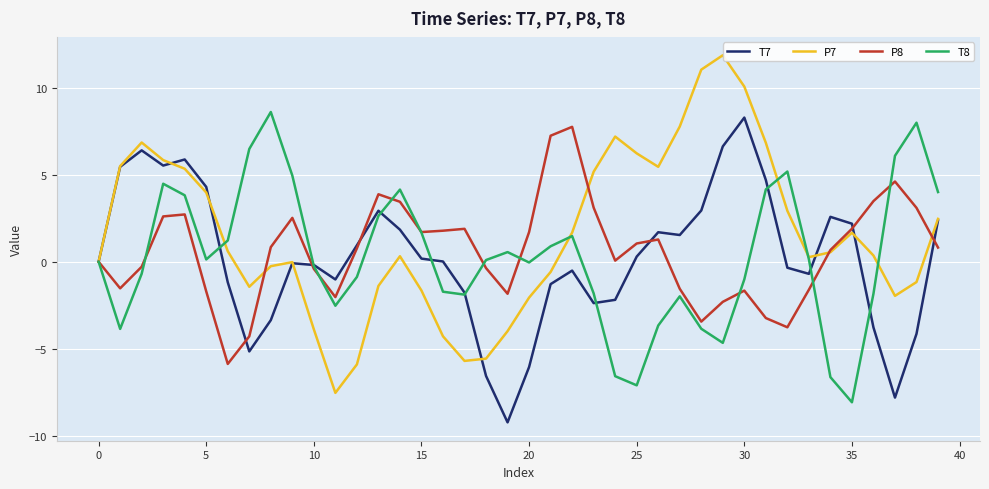

How many times do T8 and P8 cross each other?

10